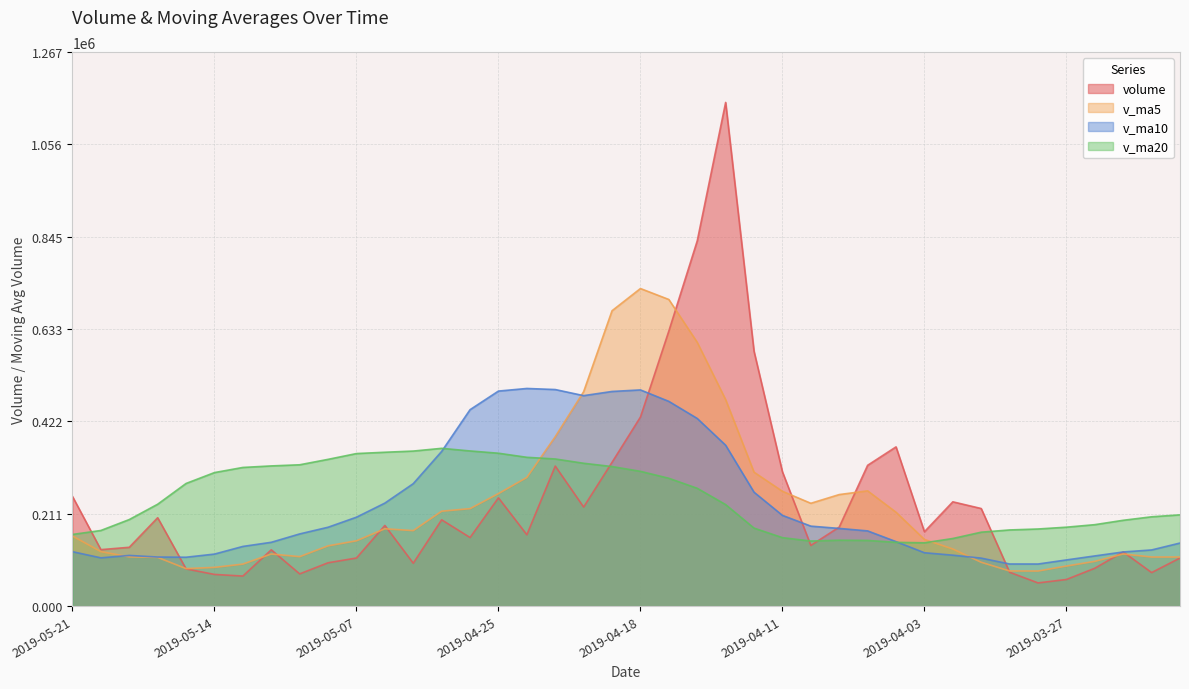

True or false: v_ma10 has a value of 203384.0 at 2019-05-07.

True